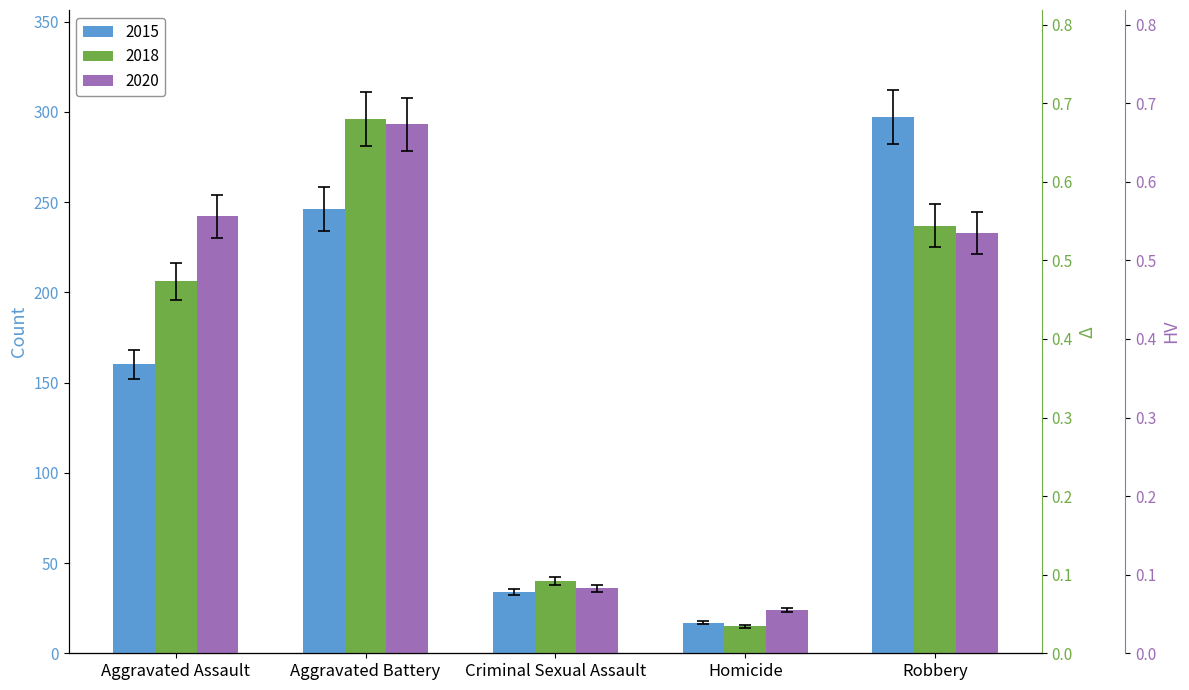

What is the label of the 3rd bar from the left?

Criminal Sexual Assault